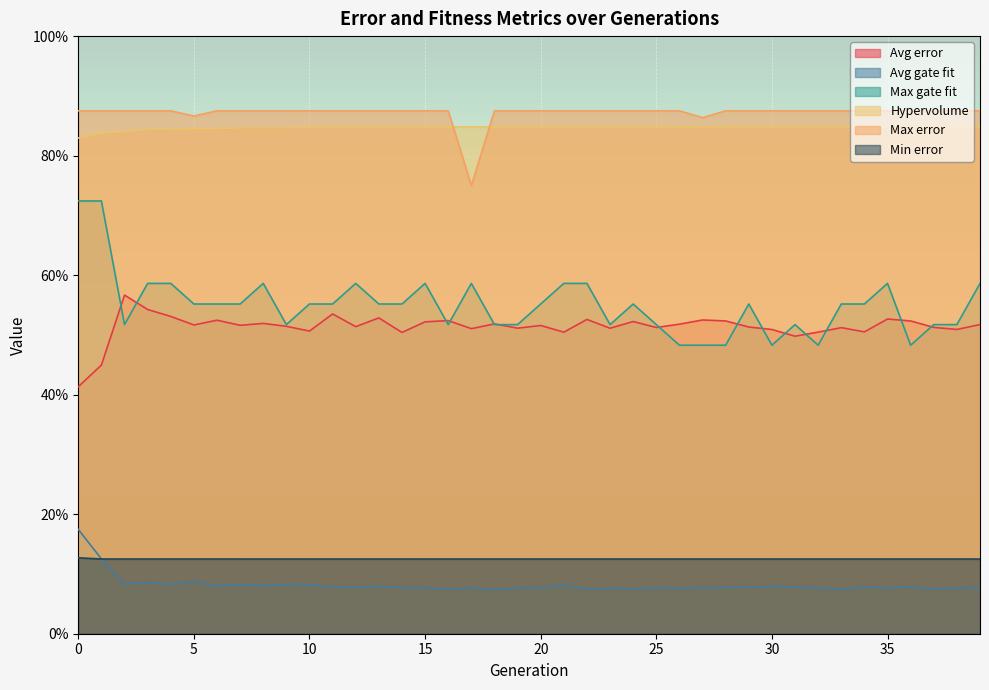

How many lines are shown in the chart?

6